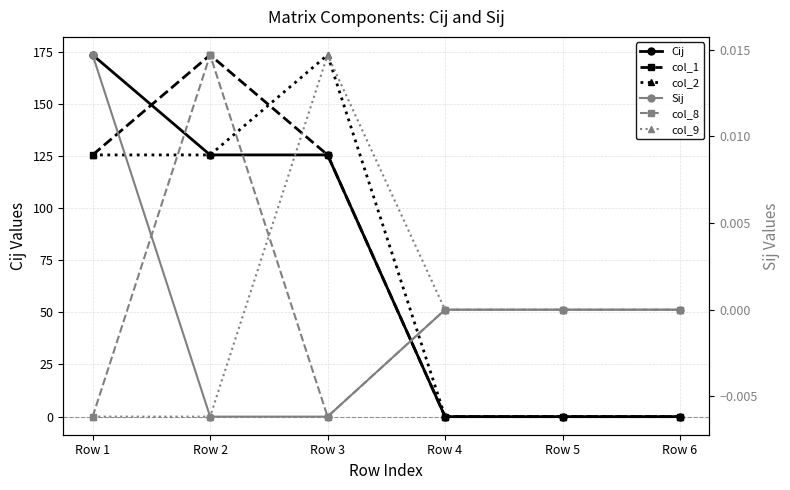

How many data points in col_1 are above 125?

3